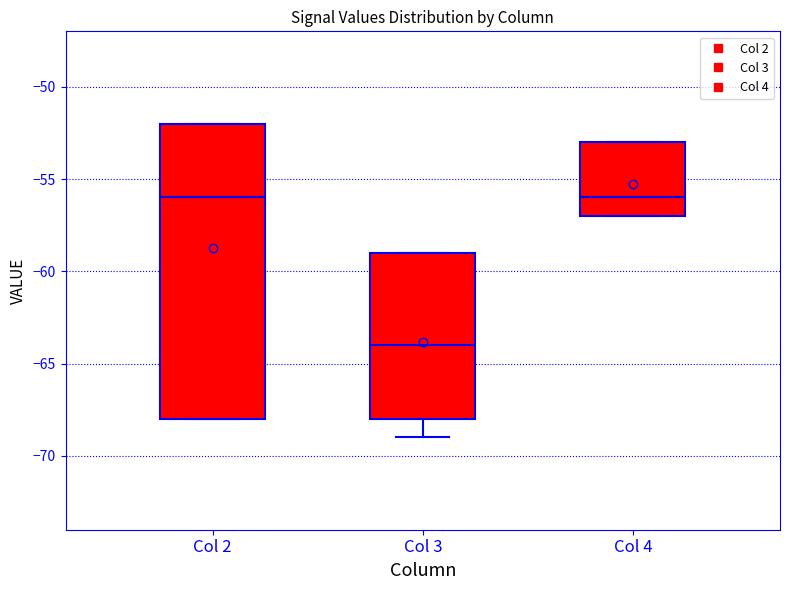

Which box's median line is the lowest?

Col 3